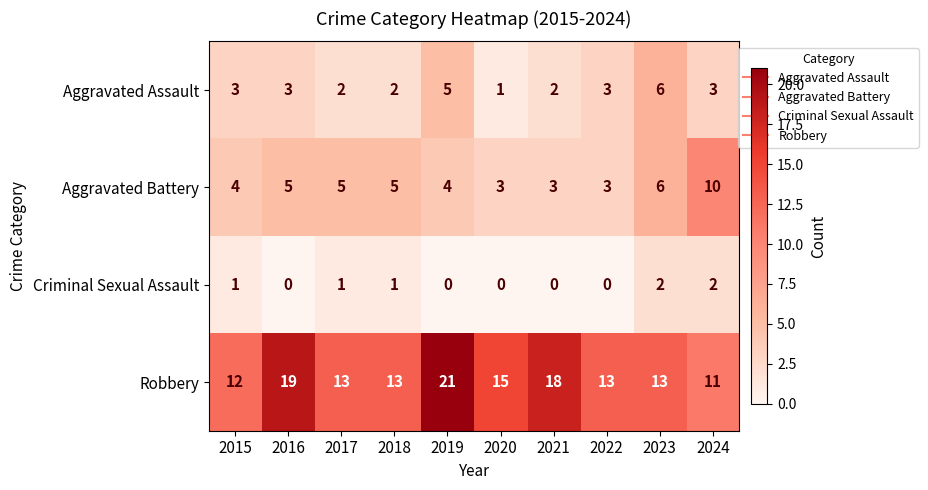

Count the Aggravated Battery values in the range 3 to 5.

8